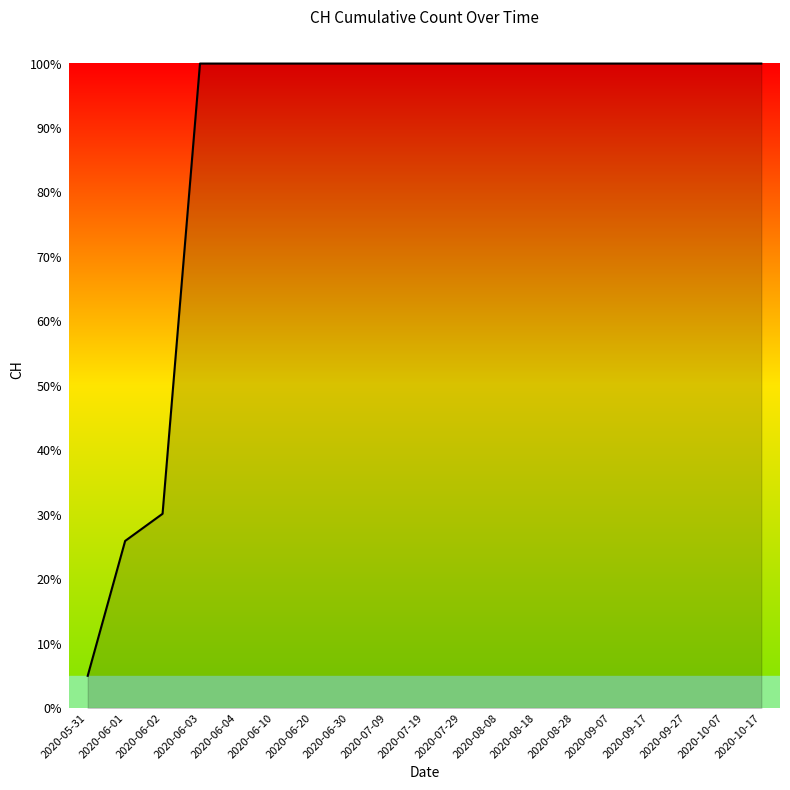

What position from the right is 2020-08-18?

7